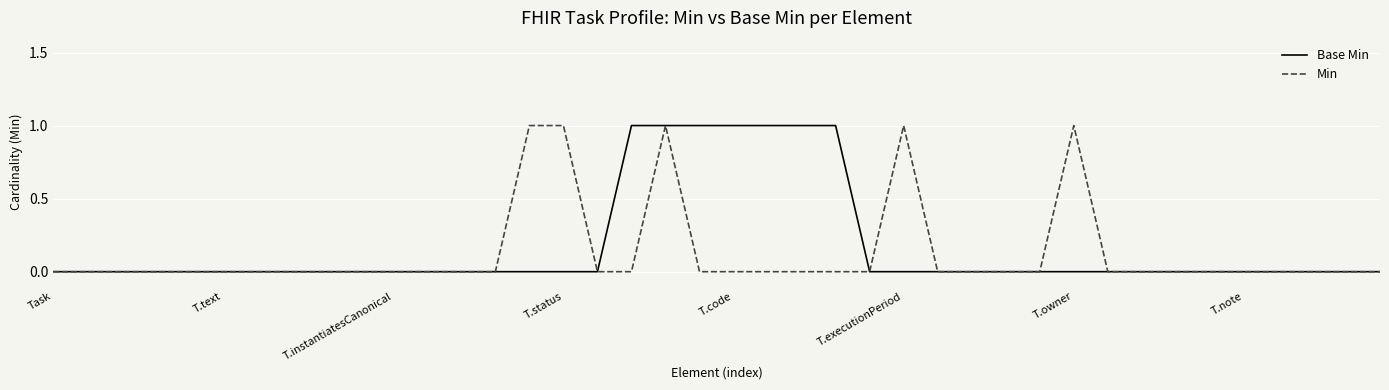

True or false: Min has more than 2 points higher than both neighbors.

True